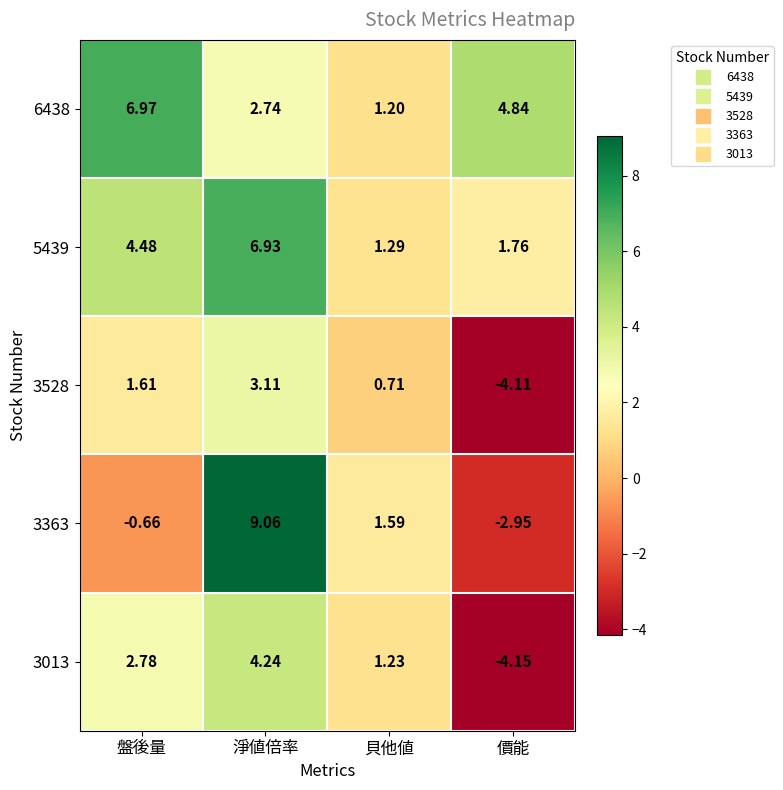

Rank the series by their maximum value, from highest to lowest.

3363, 6438, 5439, 3013, 3528